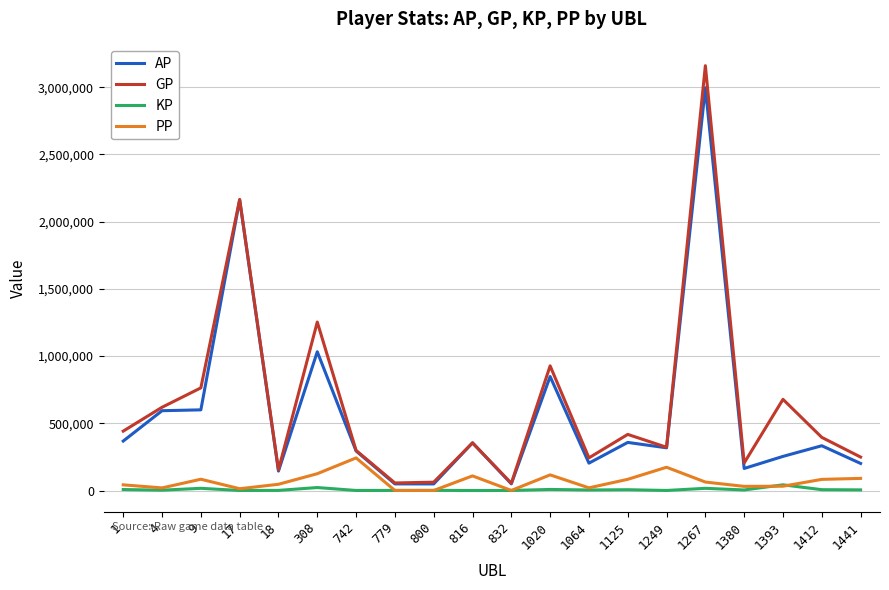

Rank the series at 9 from lowest to highest value.

KP, PP, AP, GP